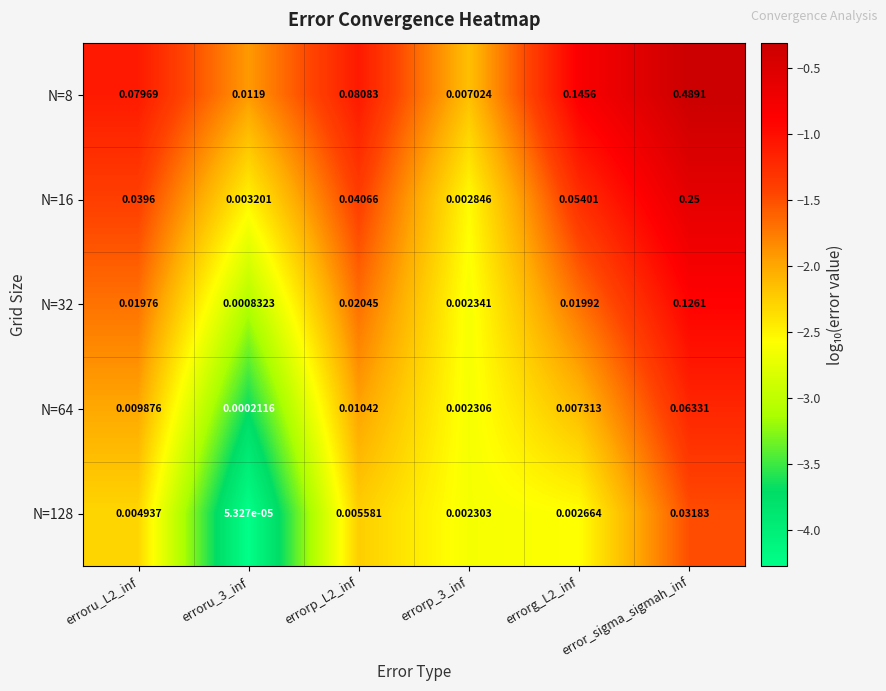

Is the value of N=128 at errorg_L2_inf greater than the value of N=64 at erroru_3_inf?

Yes